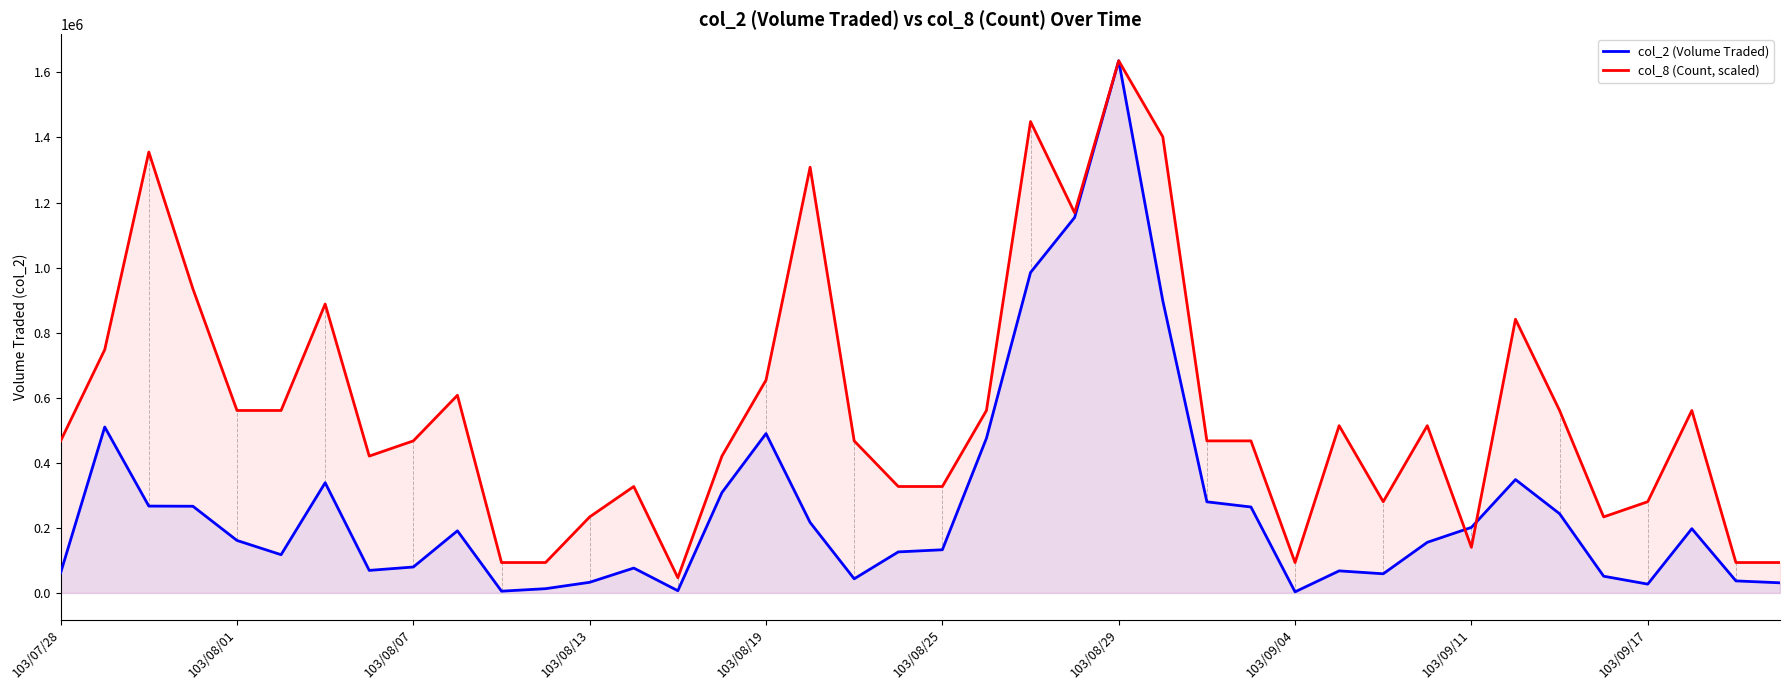

At which category is the sum across all series the highest?

103/08/29